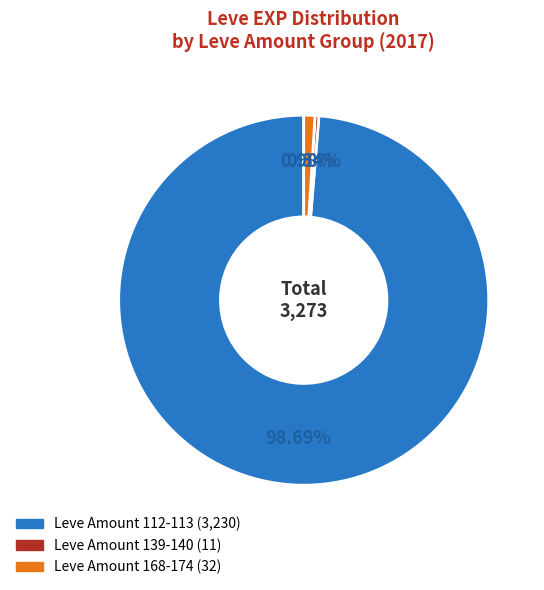

How many segments does this pie chart have?

3